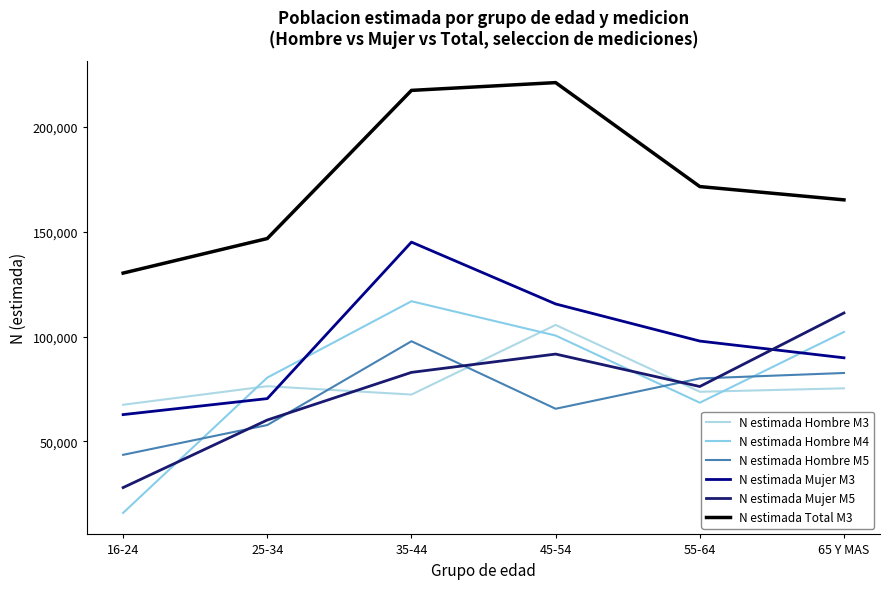

True or false: N estimada Total M3 has more than 2 interior local peaks.

False